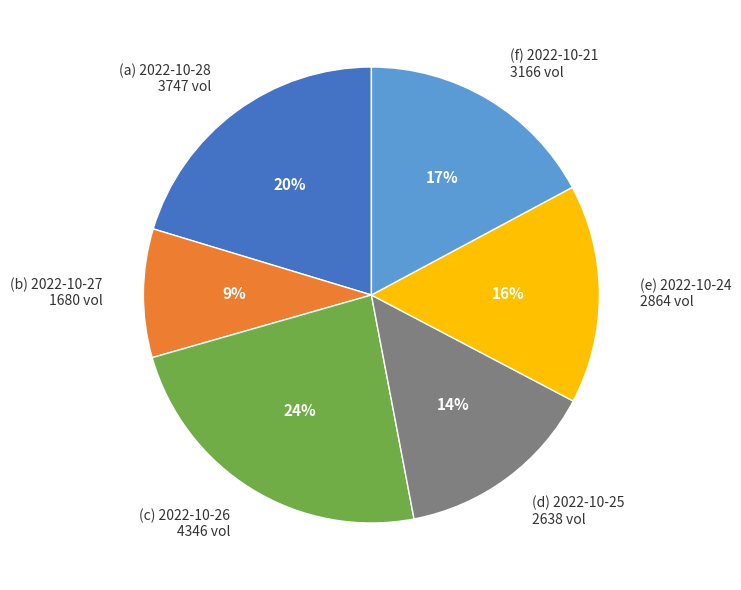

Which has a higher value, (e) 2022-10-24 2864 vol or (c) 2022-10-26 4346 vol?

(c) 2022-10-26 4346 vol